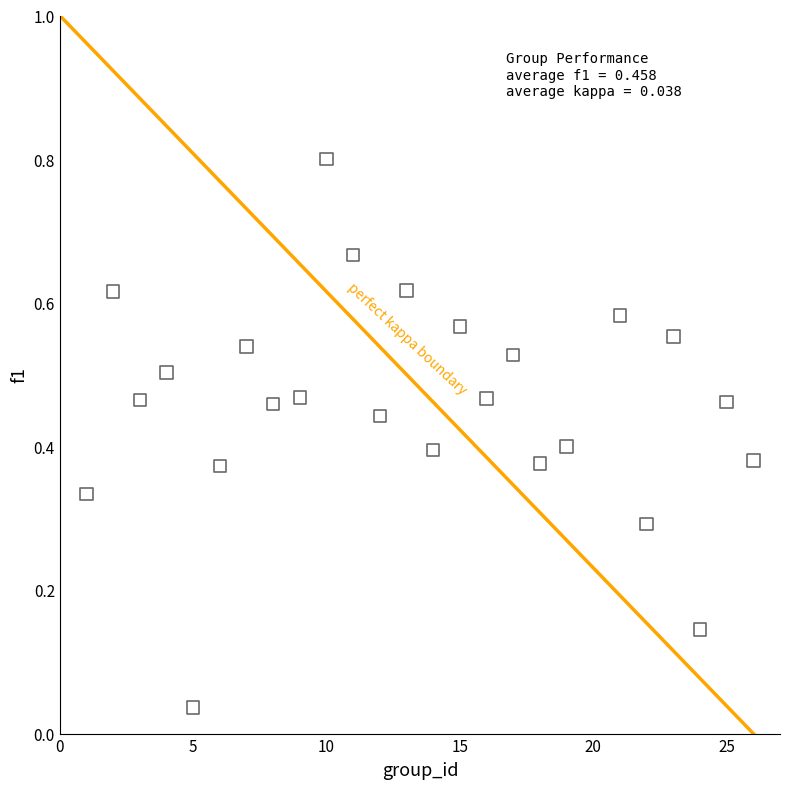

What is the range of Y values (max minus min)?

0.8